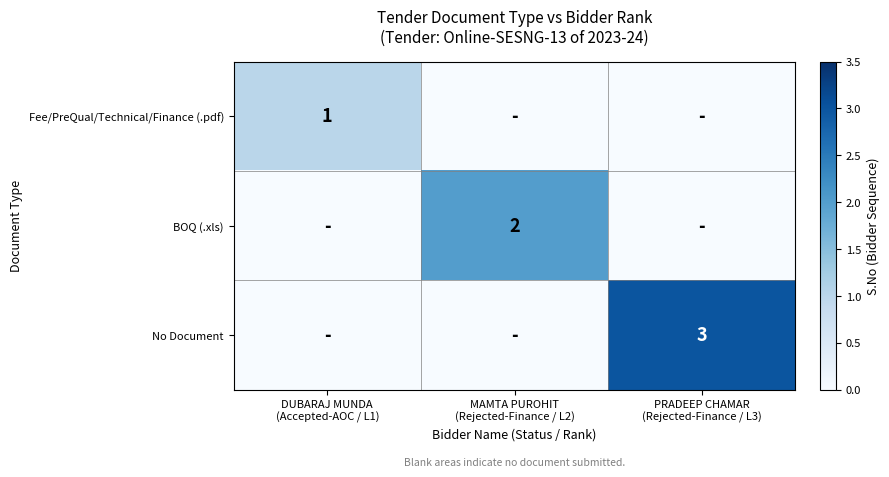

Count the No Document values in the range 0 to 3.

3